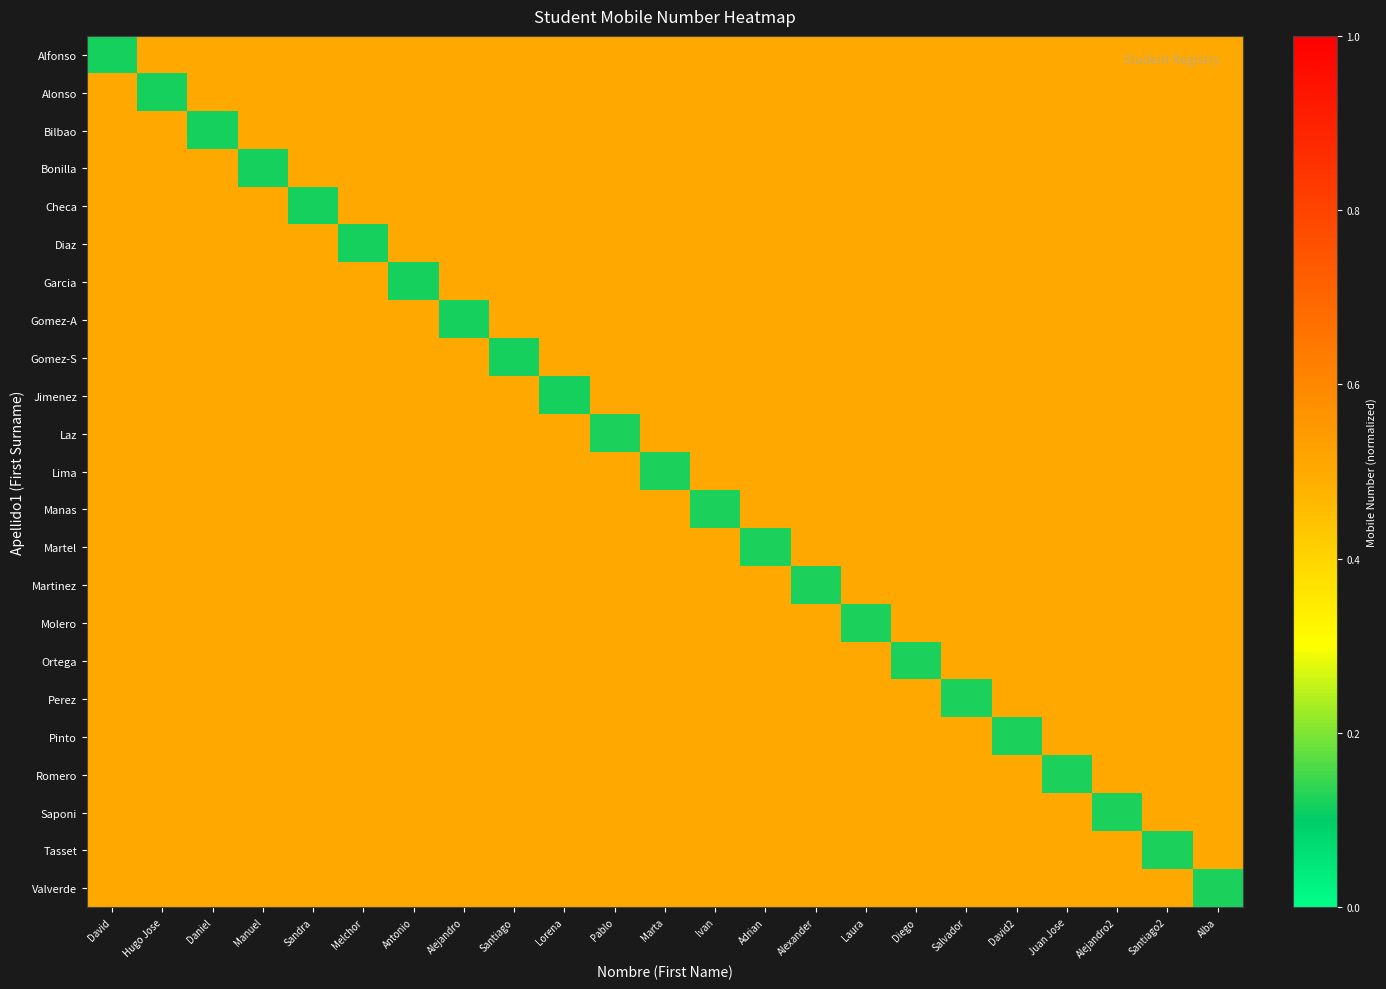

Reading left to right, list all the values displayed in this chart.

Alfonso: David=0.1	Hugo Jose=0.5	Daniel=0.5	Manuel=0.5	Sandra=0.5	Melchor=0.5	Antonio=0.5	Alejandro=0.5	Santiago=0.5	Lorena=0.5	Pablo=0.5	Marta=0.5	Ivan=0.5	Adrian=0.5	Alexander=0.5	Laura=0.5	Diego=0.5	Salvador=0.5	David2=0.5	Juan Jose=0.5	Alejandro2=0.5	Santiago2=0.5	Alba=0.5
Alonso: David=0.5	Hugo Jose=0.1	Daniel=0.5	Manuel=0.5	Sandra=0.5	Melchor=0.5	Antonio=0.5	Alejandro=0.5	Santiago=0.5	Lorena=0.5	Pablo=0.5	Marta=0.5	Ivan=0.5	Adrian=0.5	Alexander=0.5	Laura=0.5	Diego=0.5	Salvador=0.5	David2=0.5	Juan Jose=0.5	Alejandro2=0.5	Santiago2=0.5	Alba=0.5
Bilbao: David=0.5	Hugo Jose=0.5	Daniel=0.1	Manuel=0.5	Sandra=0.5	Melchor=0.5	Antonio=0.5	Alejandro=0.5	Santiago=0.5	Lorena=0.5	Pablo=0.5	Marta=0.5	Ivan=0.5	Adrian=0.5	Alexander=0.5	Laura=0.5	Diego=0.5	Salvador=0.5	David2=0.5	Juan Jose=0.5	Alejandro2=0.5	Santiago2=0.5	Alba=0.5
Bonilla: David=0.5	Hugo Jose=0.5	Daniel=0.5	Manuel=0.1	Sandra=0.5	Melchor=0.5	Antonio=0.5	Alejandro=0.5	Santiago=0.5	Lorena=0.5	Pablo=0.5	Marta=0.5	Ivan=0.5	Adrian=0.5	Alexander=0.5	Laura=0.5	Diego=0.5	Salvador=0.5	David2=0.5	Juan Jose=0.5	Alejandro2=0.5	Santiago2=0.5	Alba=0.5
Checa: David=0.5	Hugo Jose=0.5	Daniel=0.5	Manuel=0.5	Sandra=0.1	Melchor=0.5	Antonio=0.5	Alejandro=0.5	Santiago=0.5	Lorena=0.5	Pablo=0.5	Marta=0.5	Ivan=0.5	Adrian=0.5	Alexander=0.5	Laura=0.5	Diego=0.5	Salvador=0.5	David2=0.5	Juan Jose=0.5	Alejandro2=0.5	Santiago2=0.5	Alba=0.5
Diaz: David=0.5	Hugo Jose=0.5	Daniel=0.5	Manuel=0.5	Sandra=0.5	Melchor=0.1	Antonio=0.5	Alejandro=0.5	Santiago=0.5	Lorena=0.5	Pablo=0.5	Marta=0.5	Ivan=0.5	Adrian=0.5	Alexander=0.5	Laura=0.5	Diego=0.5	Salvador=0.5	David2=0.5	Juan Jose=0.5	Alejandro2=0.5	Santiago2=0.5	Alba=0.5
Garcia: David=0.5	Hugo Jose=0.5	Daniel=0.5	Manuel=0.5	Sandra=0.5	Melchor=0.5	Antonio=0.1	Alejandro=0.5	Santiago=0.5	Lorena=0.5	Pablo=0.5	Marta=0.5	Ivan=0.5	Adrian=0.5	Alexander=0.5	Laura=0.5	Diego=0.5	Salvador=0.5	David2=0.5	Juan Jose=0.5	Alejandro2=0.5	Santiago2=0.5	Alba=0.5
Gomez-A: David=0.5	Hugo Jose=0.5	Daniel=0.5	Manuel=0.5	Sandra=0.5	Melchor=0.5	Antonio=0.5	Alejandro=0.1	Santiago=0.5	Lorena=0.5	Pablo=0.5	Marta=0.5	Ivan=0.5	Adrian=0.5	Alexander=0.5	Laura=0.5	Diego=0.5	Salvador=0.5	David2=0.5	Juan Jose=0.5	Alejandro2=0.5	Santiago2=0.5	Alba=0.5
Gomez-S: David=0.5	Hugo Jose=0.5	Daniel=0.5	Manuel=0.5	Sandra=0.5	Melchor=0.5	Antonio=0.5	Alejandro=0.5	Santiago=0.1	Lorena=0.5	Pablo=0.5	Marta=0.5	Ivan=0.5	Adrian=0.5	Alexander=0.5	Laura=0.5	Diego=0.5	Salvador=0.5	David2=0.5	Juan Jose=0.5	Alejandro2=0.5	Santiago2=0.5	Alba=0.5
Jimenez: David=0.5	Hugo Jose=0.5	Daniel=0.5	Manuel=0.5	Sandra=0.5	Melchor=0.5	Antonio=0.5	Alejandro=0.5	Santiago=0.5	Lorena=0.1	Pablo=0.5	Marta=0.5	Ivan=0.5	Adrian=0.5	Alexander=0.5	Laura=0.5	Diego=0.5	Salvador=0.5	David2=0.5	Juan Jose=0.5	Alejandro2=0.5	Santiago2=0.5	Alba=0.5
Laz: David=0.5	Hugo Jose=0.5	Daniel=0.5	Manuel=0.5	Sandra=0.5	Melchor=0.5	Antonio=0.5	Alejandro=0.5	Santiago=0.5	Lorena=0.5	Pablo=0.1	Marta=0.5	Ivan=0.5	Adrian=0.5	Alexander=0.5	Laura=0.5	Diego=0.5	Salvador=0.5	David2=0.5	Juan Jose=0.5	Alejandro2=0.5	Santiago2=0.5	Alba=0.5
Lima: David=0.5	Hugo Jose=0.5	Daniel=0.5	Manuel=0.5	Sandra=0.5	Melchor=0.5	Antonio=0.5	Alejandro=0.5	Santiago=0.5	Lorena=0.5	Pablo=0.5	Marta=0.1	Ivan=0.5	Adrian=0.5	Alexander=0.5	Laura=0.5	Diego=0.5	Salvador=0.5	David2=0.5	Juan Jose=0.5	Alejandro2=0.5	Santiago2=0.5	Alba=0.5
Manas: David=0.5	Hugo Jose=0.5	Daniel=0.5	Manuel=0.5	Sandra=0.5	Melchor=0.5	Antonio=0.5	Alejandro=0.5	Santiago=0.5	Lorena=0.5	Pablo=0.5	Marta=0.5	Ivan=0.1	Adrian=0.5	Alexander=0.5	Laura=0.5	Diego=0.5	Salvador=0.5	David2=0.5	Juan Jose=0.5	Alejandro2=0.5	Santiago2=0.5	Alba=0.5
Martel: David=0.5	Hugo Jose=0.5	Daniel=0.5	Manuel=0.5	Sandra=0.5	Melchor=0.5	Antonio=0.5	Alejandro=0.5	Santiago=0.5	Lorena=0.5	Pablo=0.5	Marta=0.5	Ivan=0.5	Adrian=0.1	Alexander=0.5	Laura=0.5	Diego=0.5	Salvador=0.5	David2=0.5	Juan Jose=0.5	Alejandro2=0.5	Santiago2=0.5	Alba=0.5
Martinez: David=0.5	Hugo Jose=0.5	Daniel=0.5	Manuel=0.5	Sandra=0.5	Melchor=0.5	Antonio=0.5	Alejandro=0.5	Santiago=0.5	Lorena=0.5	Pablo=0.5	Marta=0.5	Ivan=0.5	Adrian=0.5	Alexander=0.1	Laura=0.5	Diego=0.5	Salvador=0.5	David2=0.5	Juan Jose=0.5	Alejandro2=0.5	Santiago2=0.5	Alba=0.5
Molero: David=0.5	Hugo Jose=0.5	Daniel=0.5	Manuel=0.5	Sandra=0.5	Melchor=0.5	Antonio=0.5	Alejandro=0.5	Santiago=0.5	Lorena=0.5	Pablo=0.5	Marta=0.5	Ivan=0.5	Adrian=0.5	Alexander=0.5	Laura=0.1	Diego=0.5	Salvador=0.5	David2=0.5	Juan Jose=0.5	Alejandro2=0.5	Santiago2=0.5	Alba=0.5
Ortega: David=0.5	Hugo Jose=0.5	Daniel=0.5	Manuel=0.5	Sandra=0.5	Melchor=0.5	Antonio=0.5	Alejandro=0.5	Santiago=0.5	Lorena=0.5	Pablo=0.5	Marta=0.5	Ivan=0.5	Adrian=0.5	Alexander=0.5	Laura=0.5	Diego=0.1	Salvador=0.5	David2=0.5	Juan Jose=0.5	Alejandro2=0.5	Santiago2=0.5	Alba=0.5
Perez: David=0.5	Hugo Jose=0.5	Daniel=0.5	Manuel=0.5	Sandra=0.5	Melchor=0.5	Antonio=0.5	Alejandro=0.5	Santiago=0.5	Lorena=0.5	Pablo=0.5	Marta=0.5	Ivan=0.5	Adrian=0.5	Alexander=0.5	Laura=0.5	Diego=0.5	Salvador=0.1	David2=0.5	Juan Jose=0.5	Alejandro2=0.5	Santiago2=0.5	Alba=0.5
Pinto: David=0.5	Hugo Jose=0.5	Daniel=0.5	Manuel=0.5	Sandra=0.5	Melchor=0.5	Antonio=0.5	Alejandro=0.5	Santiago=0.5	Lorena=0.5	Pablo=0.5	Marta=0.5	Ivan=0.5	Adrian=0.5	Alexander=0.5	Laura=0.5	Diego=0.5	Salvador=0.5	David2=0.1	Juan Jose=0.5	Alejandro2=0.5	Santiago2=0.5	Alba=0.5
Romero: David=0.5	Hugo Jose=0.5	Daniel=0.5	Manuel=0.5	Sandra=0.5	Melchor=0.5	Antonio=0.5	Alejandro=0.5	Santiago=0.5	Lorena=0.5	Pablo=0.5	Marta=0.5	Ivan=0.5	Adrian=0.5	Alexander=0.5	Laura=0.5	Diego=0.5	Salvador=0.5	David2=0.5	Juan Jose=0.1	Alejandro2=0.5	Santiago2=0.5	Alba=0.5
Saponi: David=0.5	Hugo Jose=0.5	Daniel=0.5	Manuel=0.5	Sandra=0.5	Melchor=0.5	Antonio=0.5	Alejandro=0.5	Santiago=0.5	Lorena=0.5	Pablo=0.5	Marta=0.5	Ivan=0.5	Adrian=0.5	Alexander=0.5	Laura=0.5	Diego=0.5	Salvador=0.5	David2=0.5	Juan Jose=0.5	Alejandro2=0.1	Santiago2=0.5	Alba=0.5
Tasset: David=0.5	Hugo Jose=0.5	Daniel=0.5	Manuel=0.5	Sandra=0.5	Melchor=0.5	Antonio=0.5	Alejandro=0.5	Santiago=0.5	Lorena=0.5	Pablo=0.5	Marta=0.5	Ivan=0.5	Adrian=0.5	Alexander=0.5	Laura=0.5	Diego=0.5	Salvador=0.5	David2=0.5	Juan Jose=0.5	Alejandro2=0.5	Santiago2=0.1	Alba=0.5
Valverde: David=0.5	Hugo Jose=0.5	Daniel=0.5	Manuel=0.5	Sandra=0.5	Melchor=0.5	Antonio=0.5	Alejandro=0.5	Santiago=0.5	Lorena=0.5	Pablo=0.5	Marta=0.5	Ivan=0.5	Adrian=0.5	Alexander=0.5	Laura=0.5	Diego=0.5	Salvador=0.5	David2=0.5	Juan Jose=0.5	Alejandro2=0.5	Santiago2=0.5	Alba=0.1